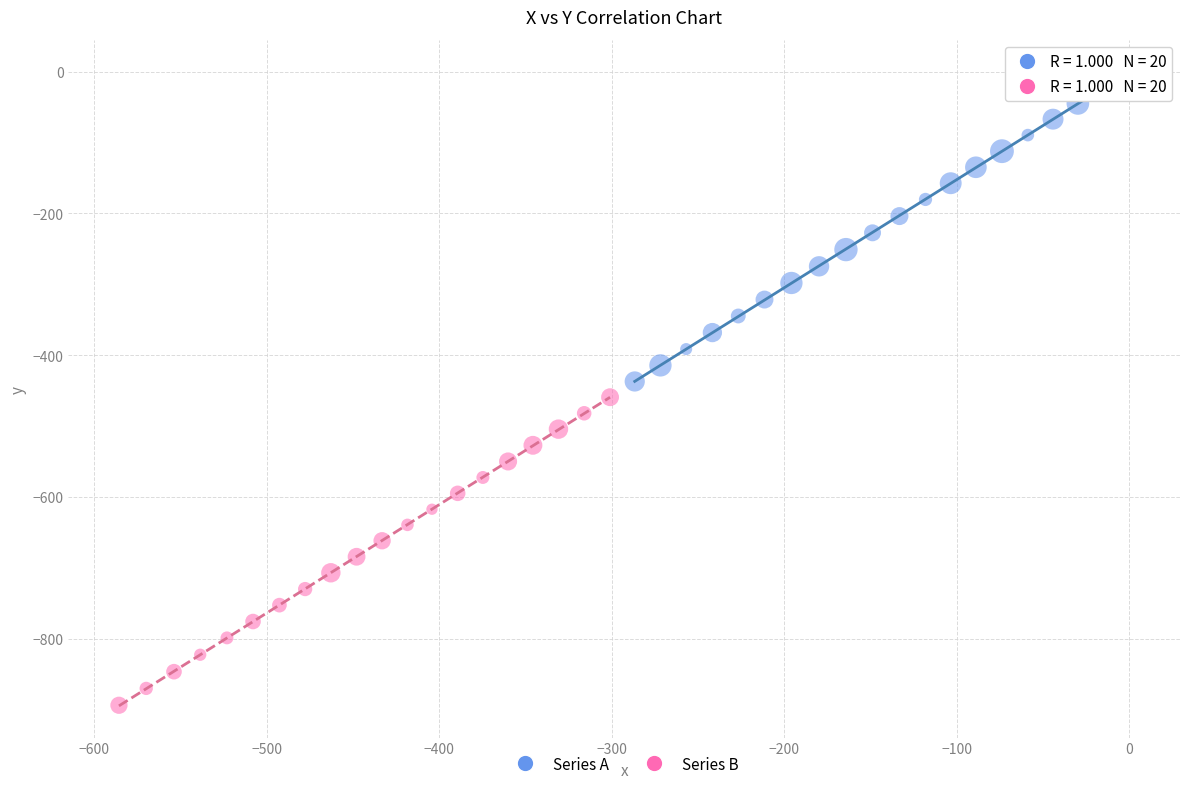

Which series reaches the minimum Y coordinate?

Series B